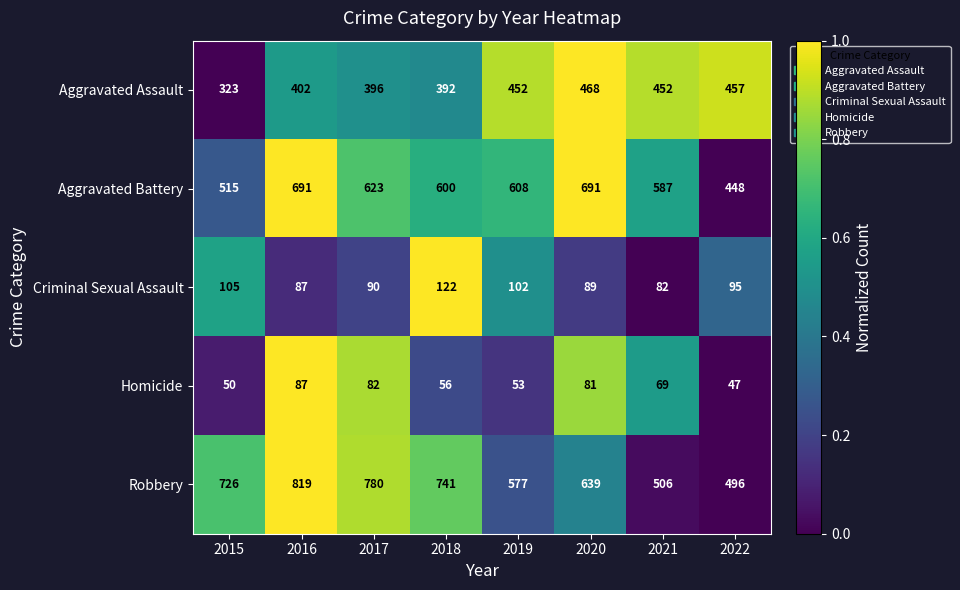

What is the total value across all series at 2022?

1543